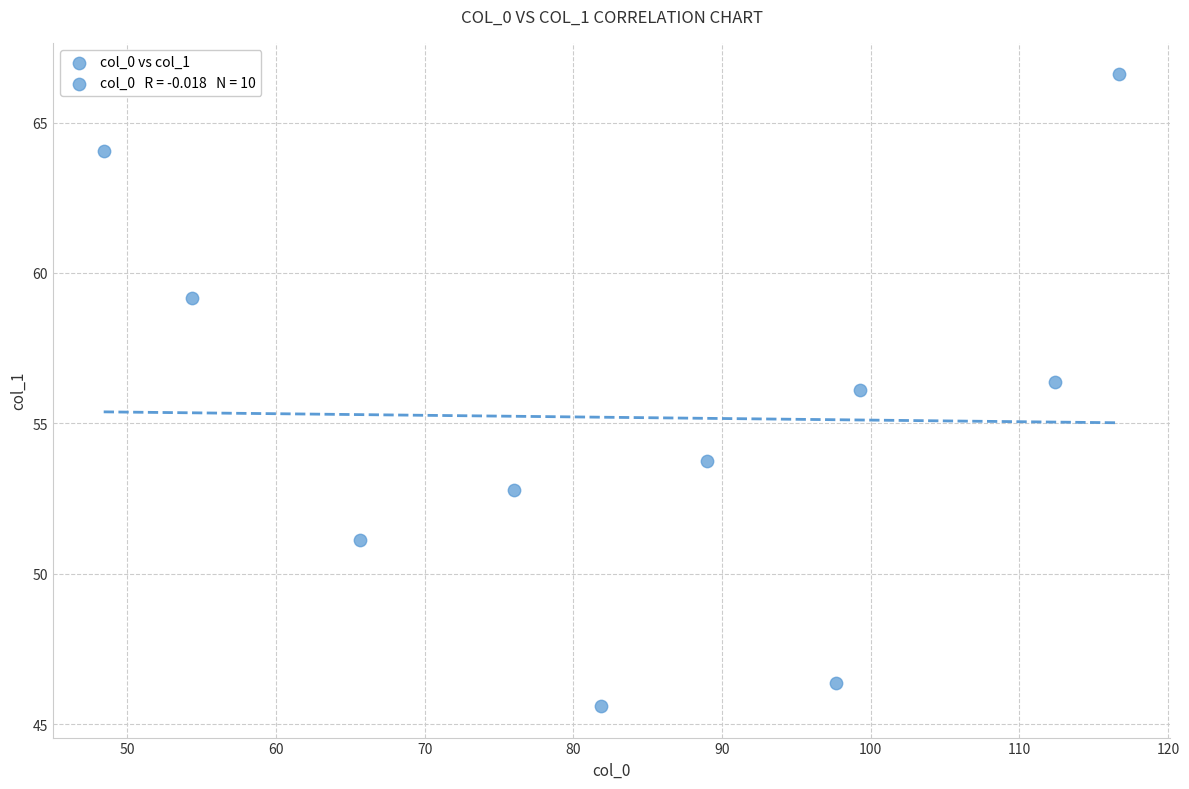

What is the range of Y values (max minus min)?

21.0